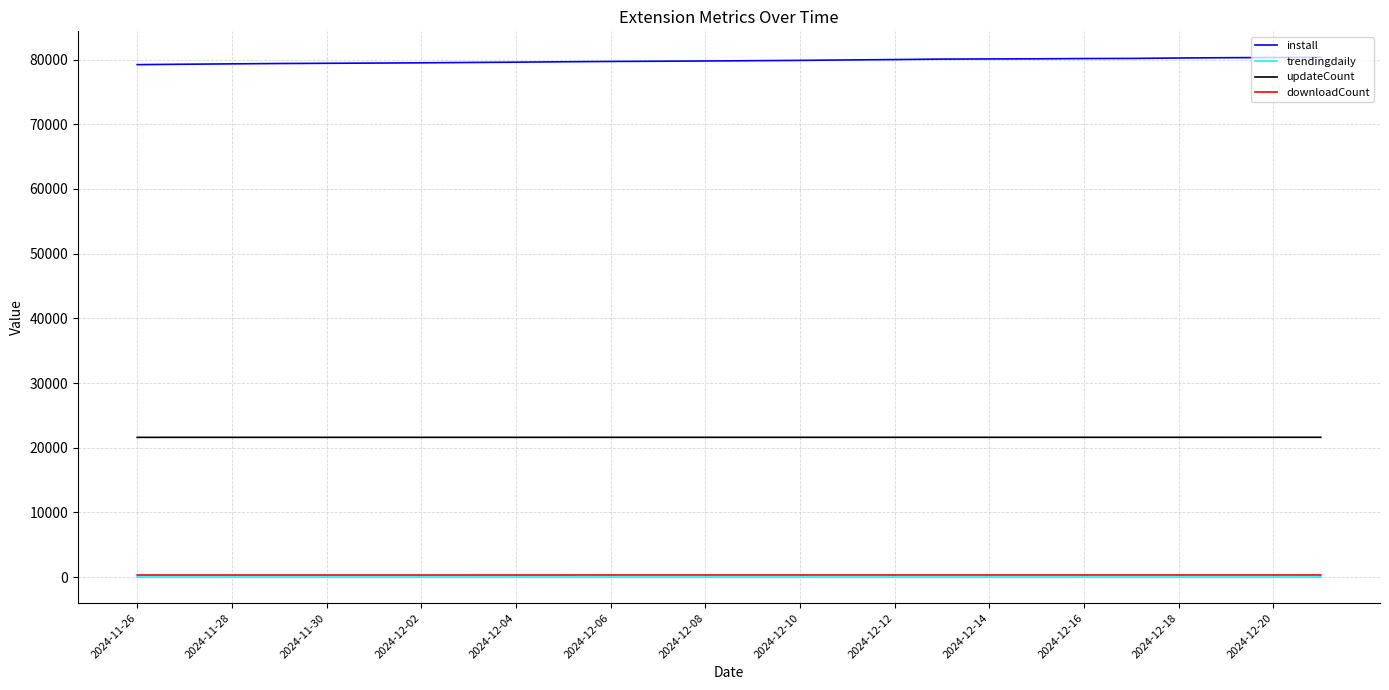

What is the maximum value for install?

80344.0